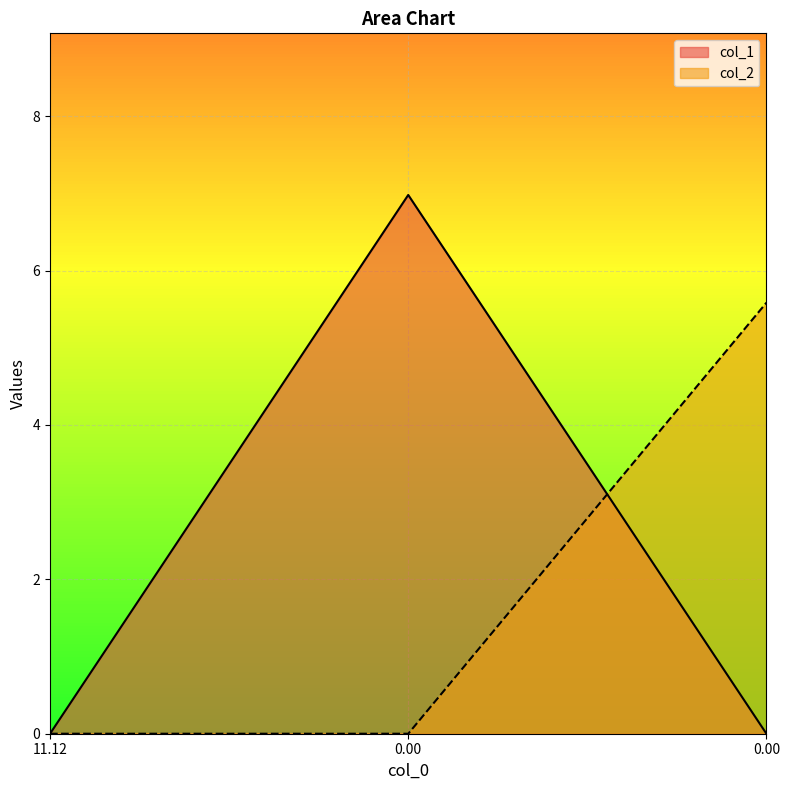

Is it true that col_2 equals 0.0 at 0.00?

True